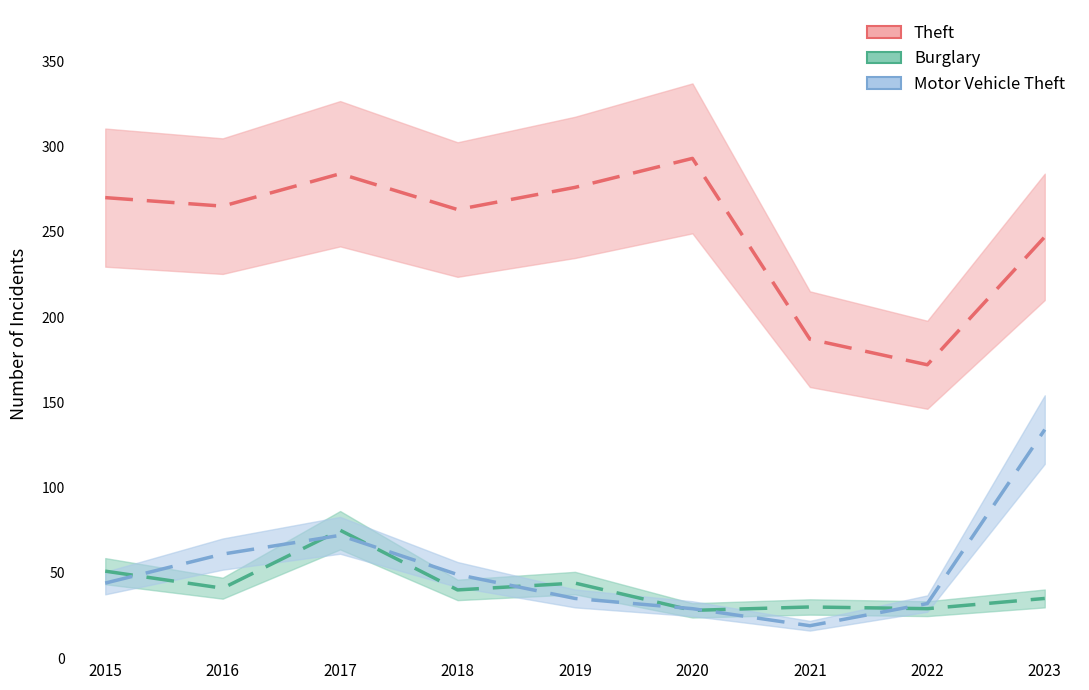

Reading right to left, transcribe all the data shown in this chart.

Theft: 2023=247	2022=172	2021=187	2020=293	2019=276	2018=263	2017=284	2016=265	2015=270
Burglary: 2023=35	2022=29	2021=30	2020=28	2019=44	2018=40	2017=75	2016=41	2015=51
Motor Vehicle Theft: 2023=134	2022=32	2021=19	2020=29	2019=35	2018=49	2017=72	2016=61	2015=44